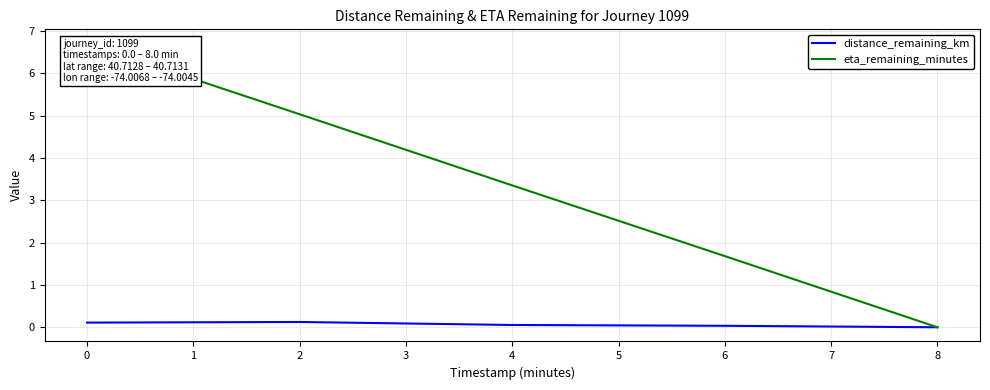

The distance_remaining_km series shows 0.1 at 2. True or false?

True